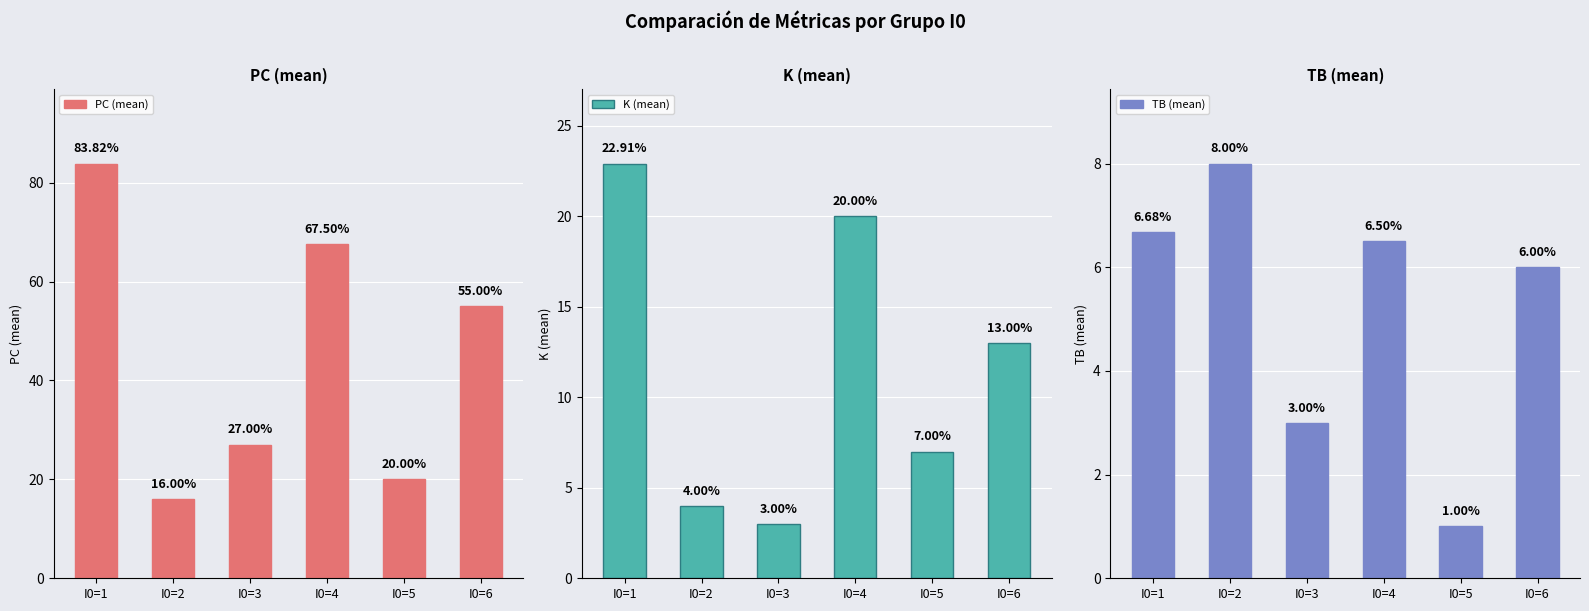

Read the K (mean) value at I0=4.

20.0